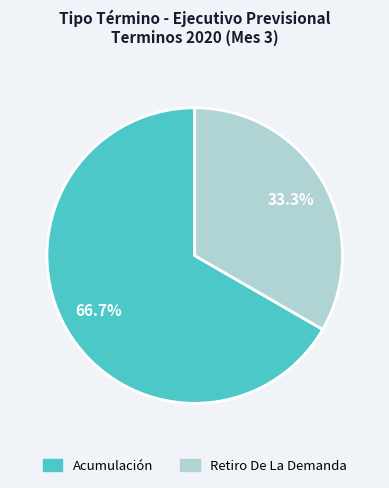

Do Acumulación and Retiro De La Demanda together represent more than half of the pie?

Yes